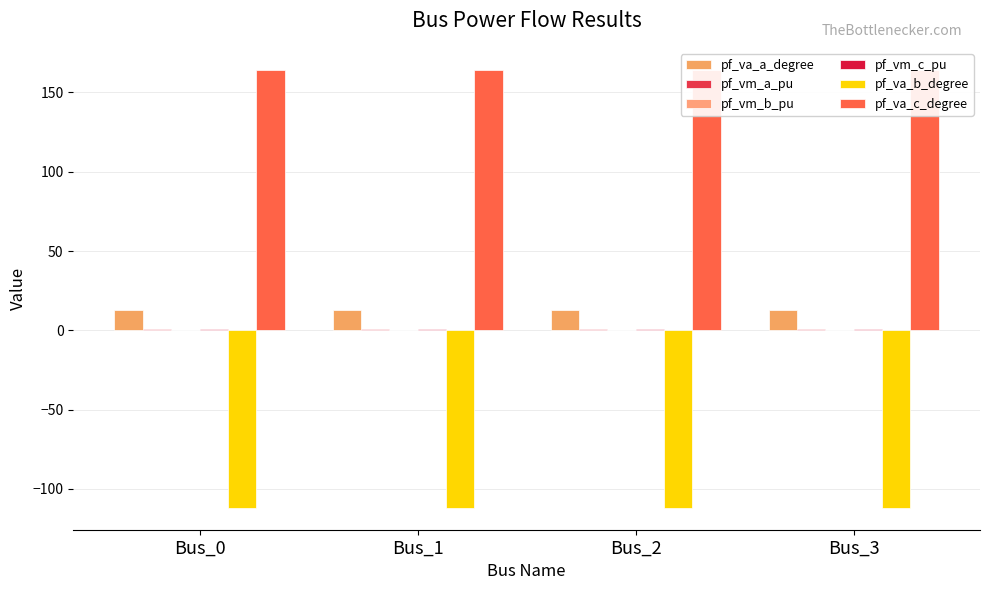

What is the approximate value of pf_vm_c_pu at Bus_1?

0.9